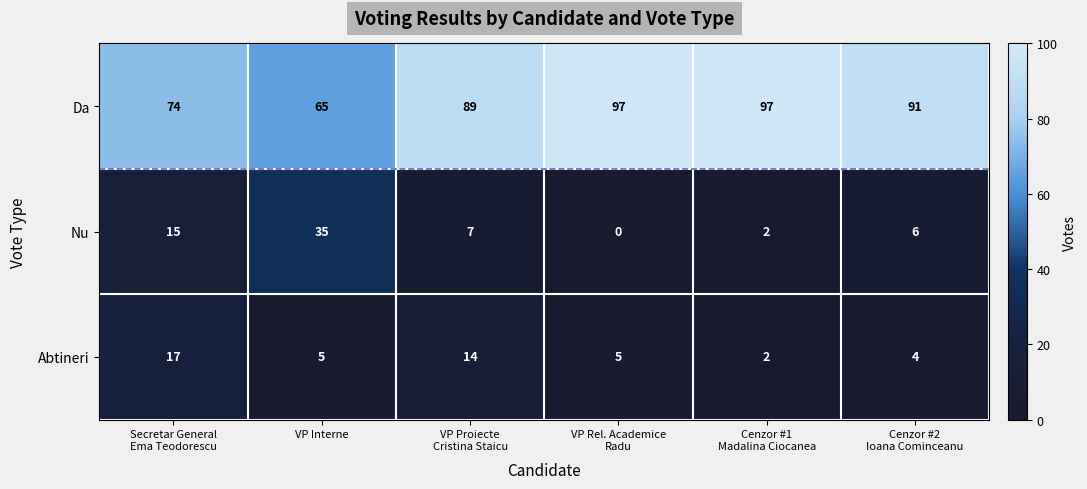

What is the maximum value shown in the chart?

97